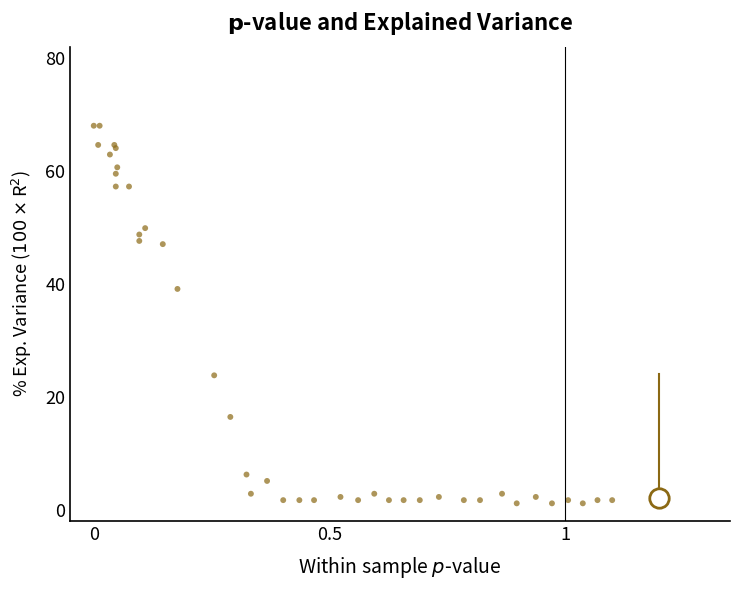

What Y value in the scatter plot is closest to 34?

39.1